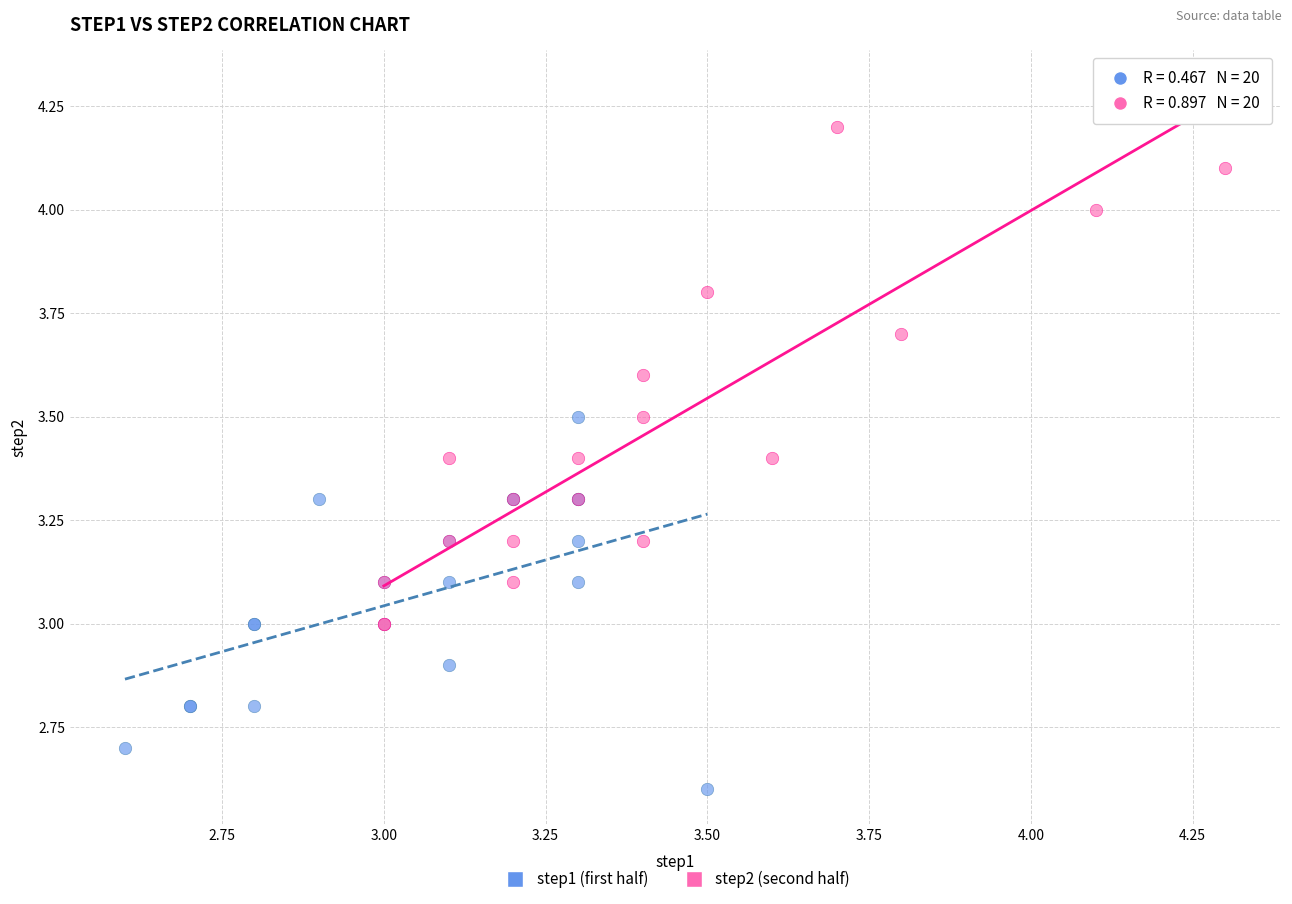

What are all the series names shown in the legend?

step1 (first half), step2 (second half)